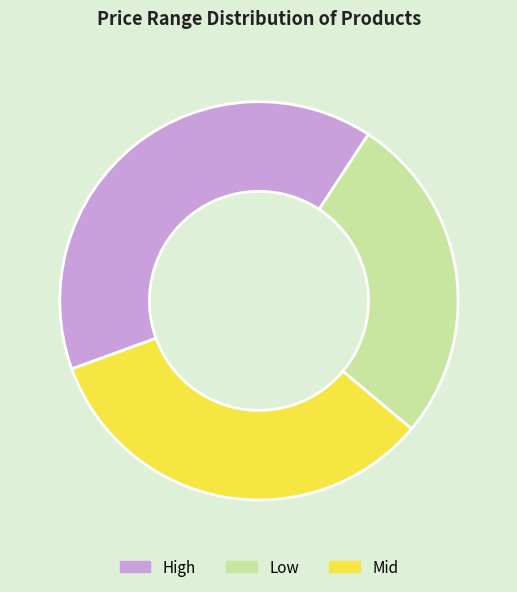

Between High and Low, which is larger?

High